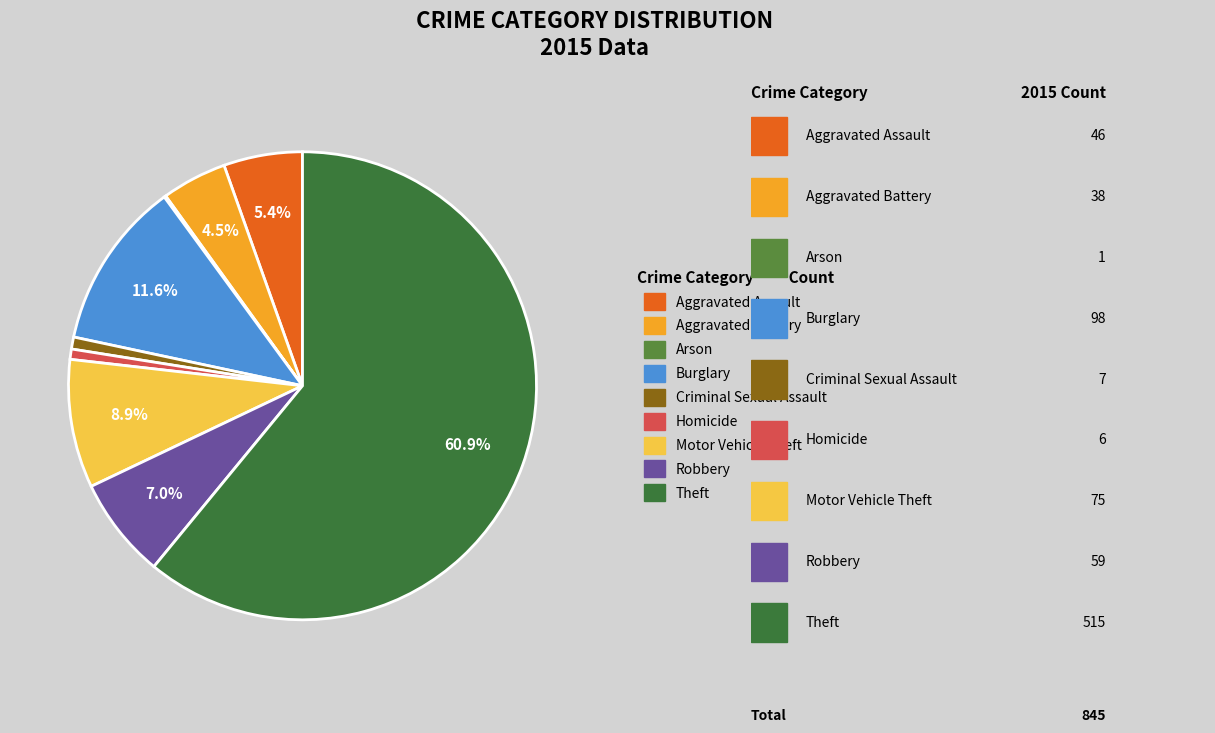

Rank the categories by value from highest to lowest.

Theft, Burglary, Motor Vehicle Theft, Robbery, Aggravated Assault, Aggravated Battery, Criminal Sexual Assault, Homicide, Arson